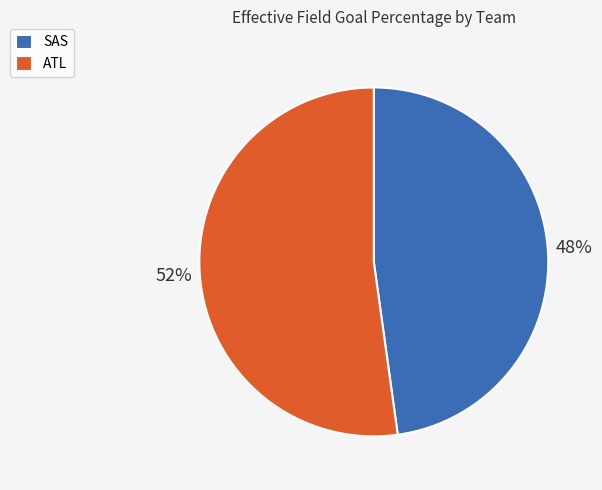

Which category accounts for the majority?

ATL